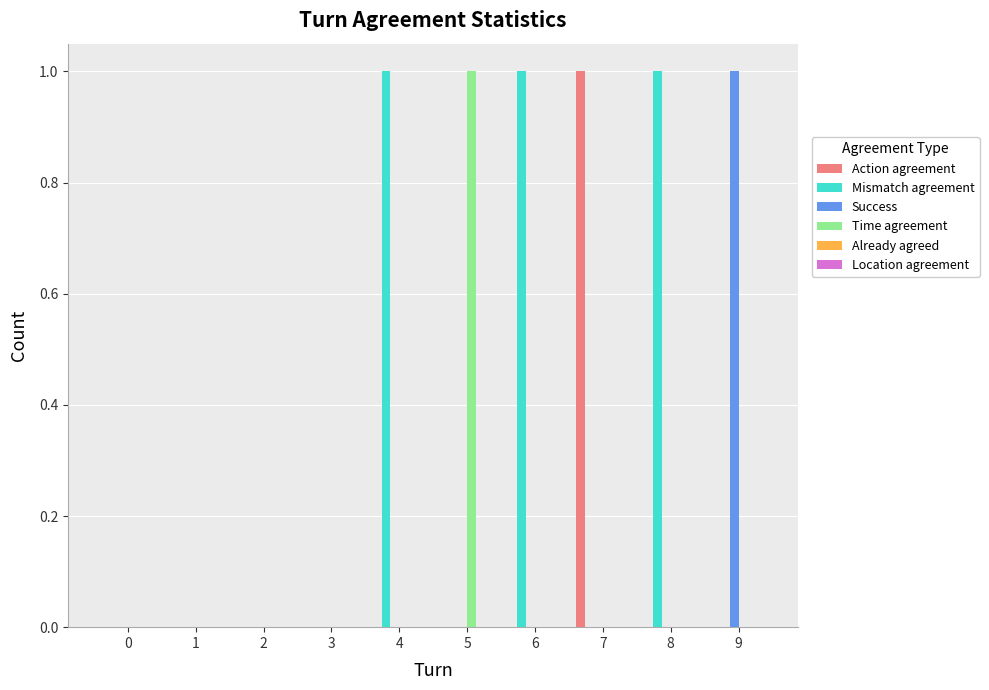

What is the spread (max minus min) of values at 6?

1